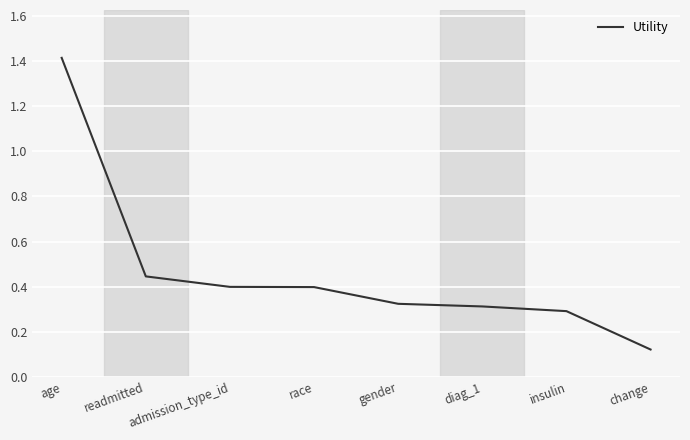

What position from the right is change?

1